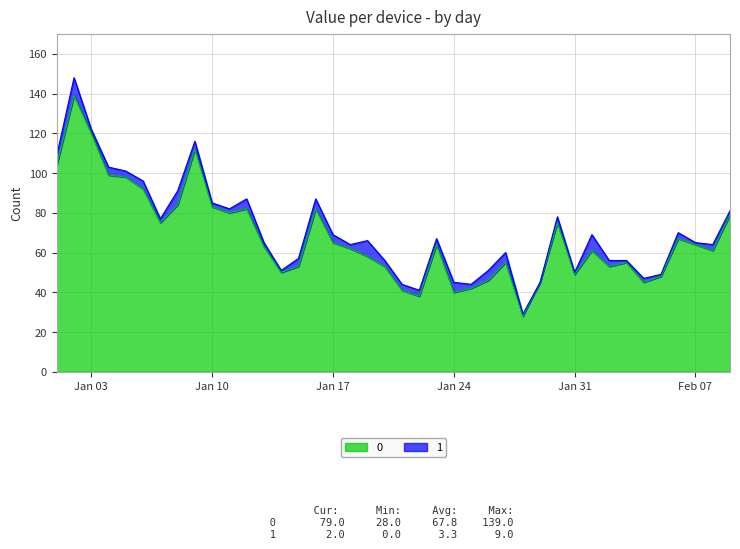

What value does the data have at 2023-02-04, to the nearest 50?

50